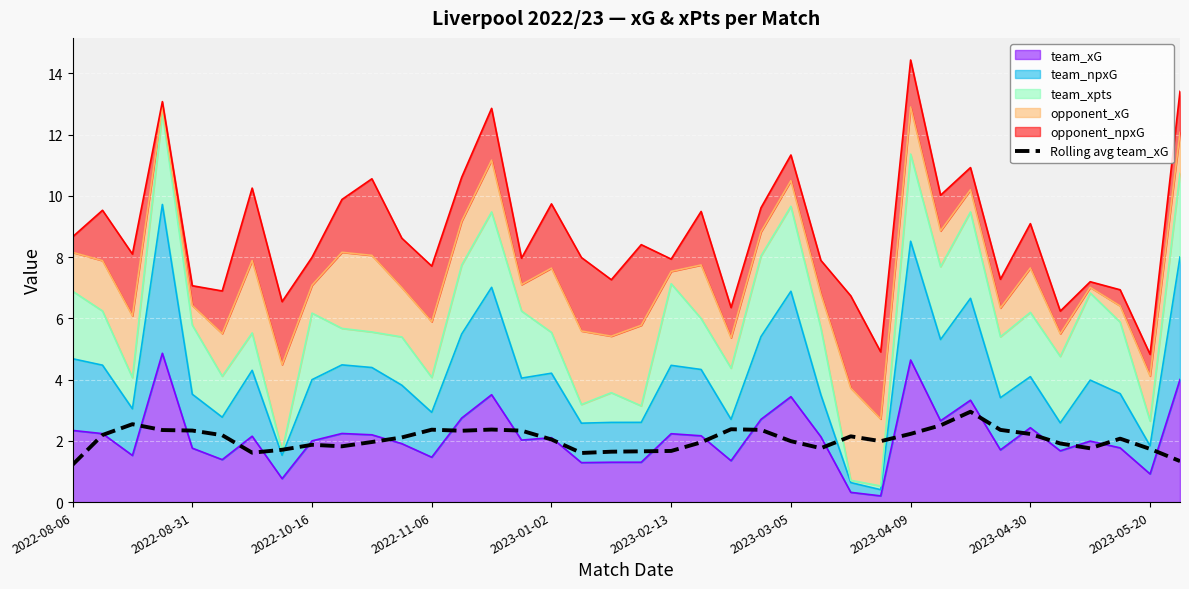

Does the chart display data point markers on the line(s)?

No